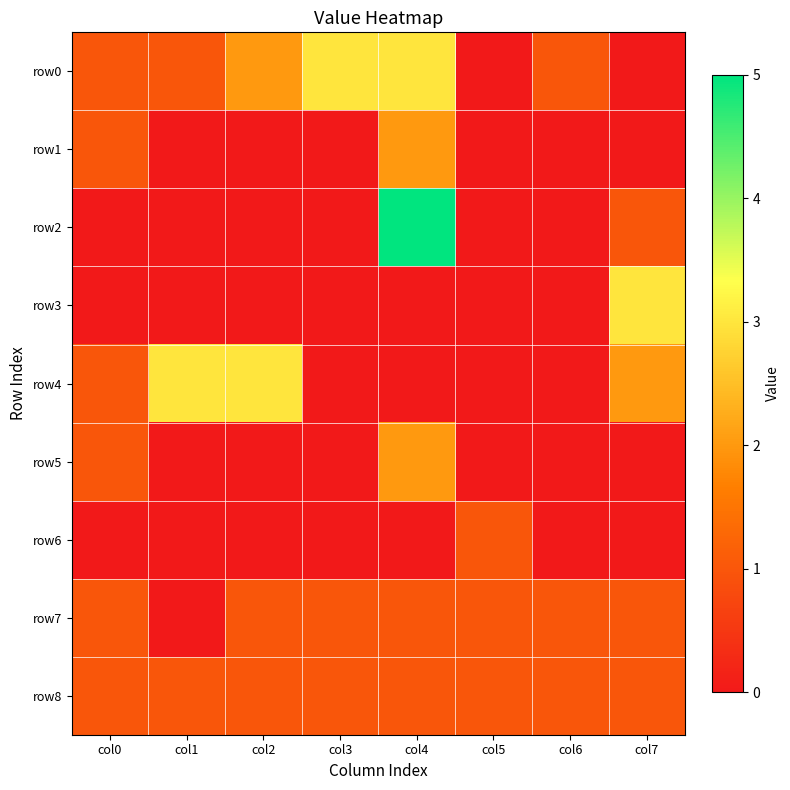

Rank the series at col2 from highest to lowest value.

row4, row0, row7, row8, row1, row2, row3, row5, row6